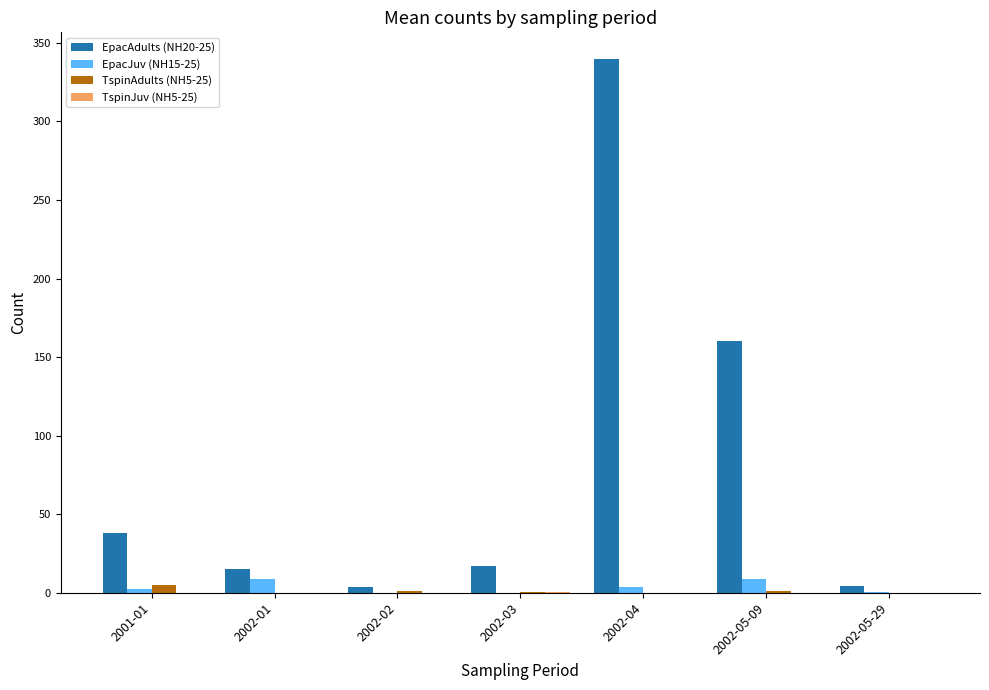

At which category is the sum across all series the highest?

2002-04